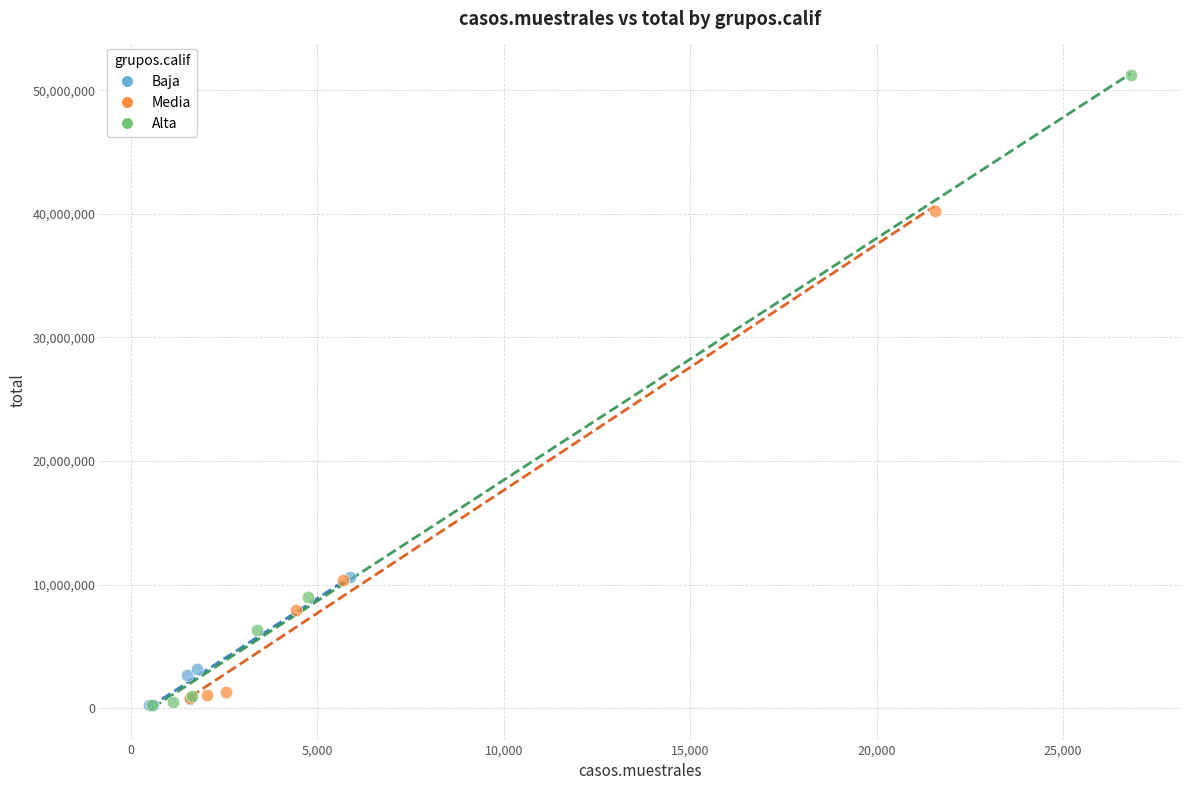

Which series has the largest Y range (max minus min)?

Alta